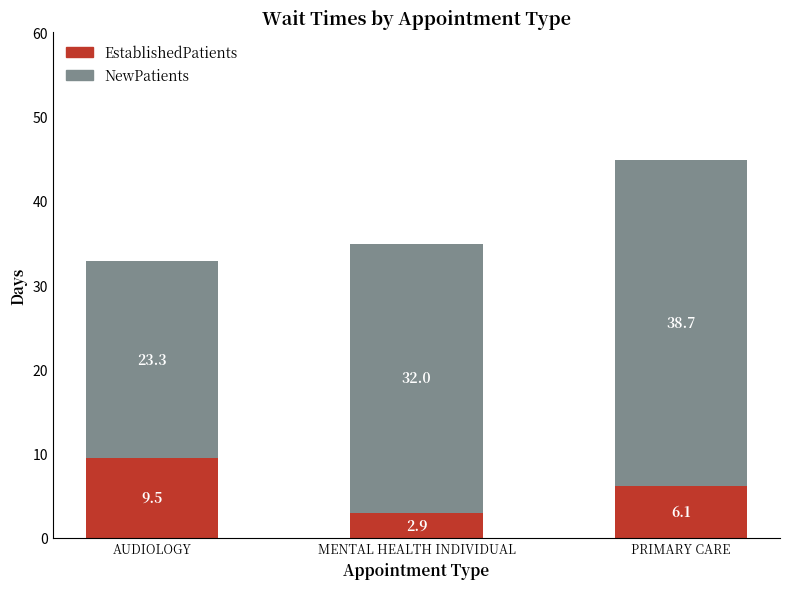

At which category is the sum across all series the highest?

PRIMARY CARE